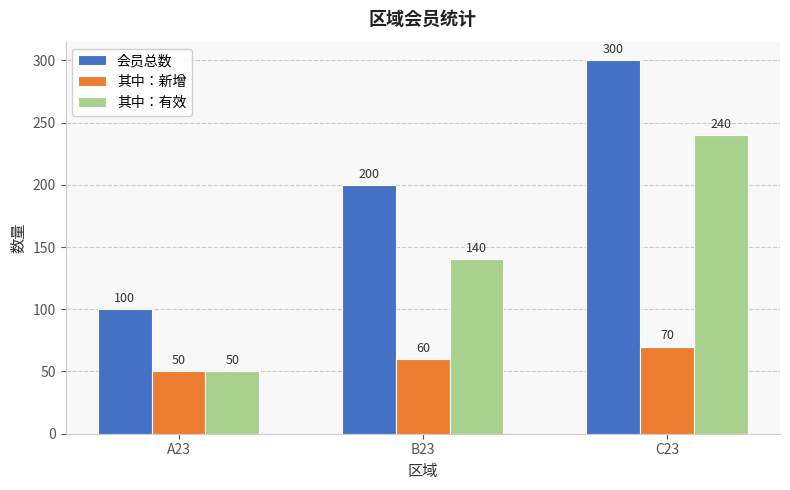

What is the minimum value shown in the chart?

50